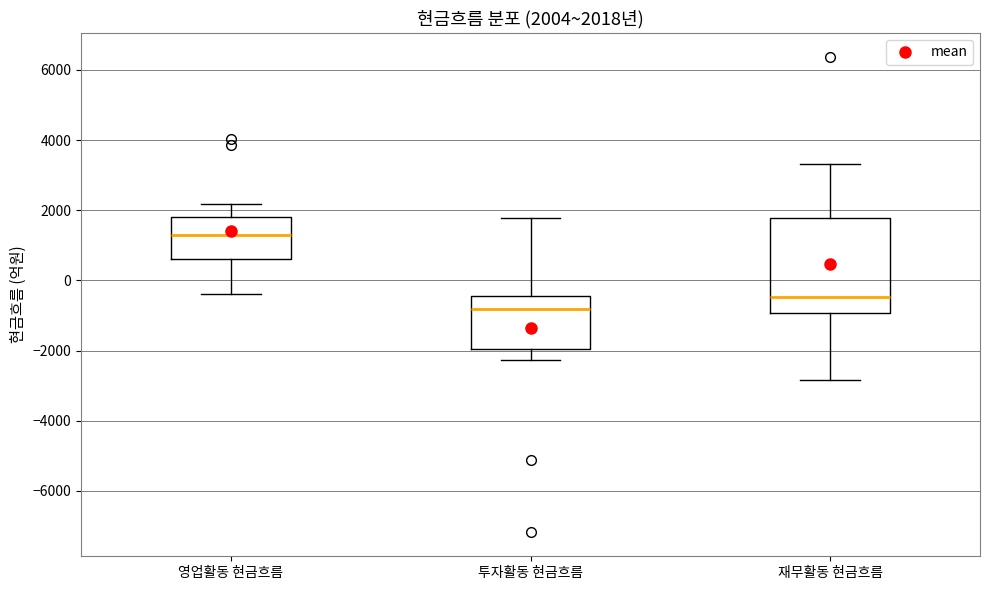

Which box has the lowest median line?

투자활동 현금흐름